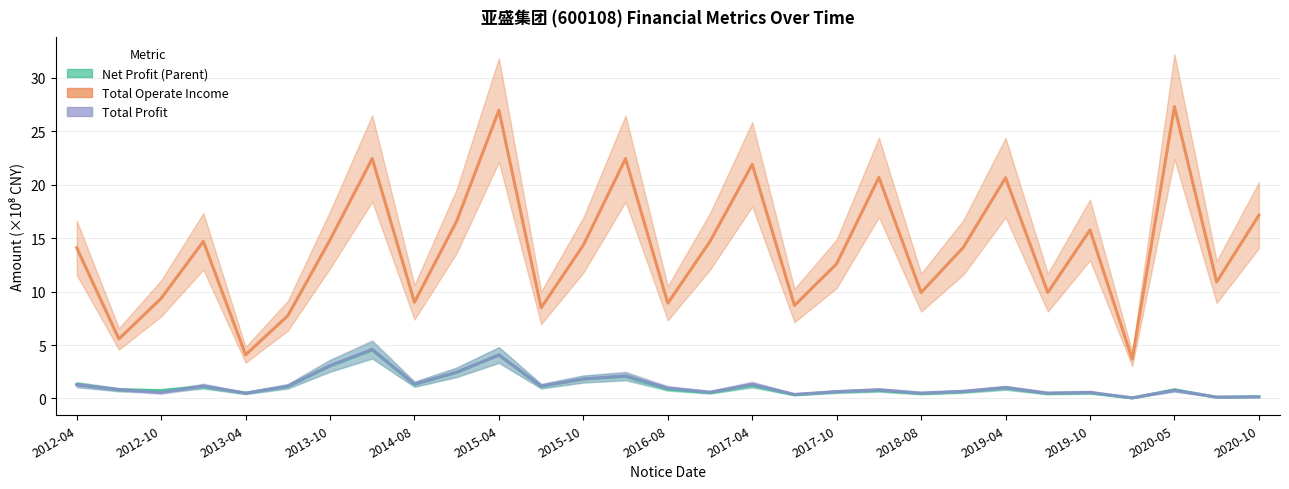

What is the average value of the Net Profit (Parent) series?

1.2